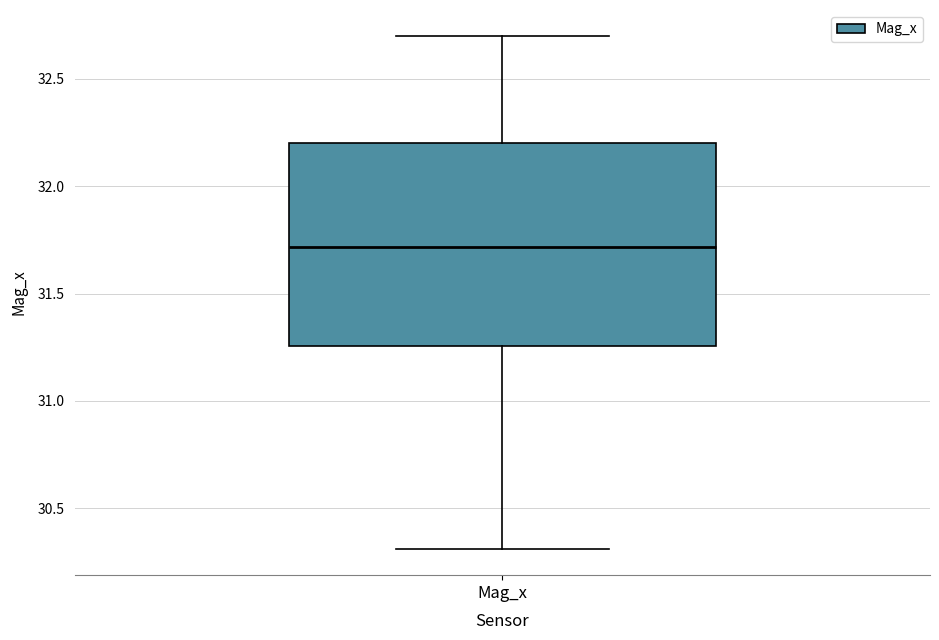

Where does the lower whisker of the box for Mag_x end on the y-axis? The values are not printed on the chart, so give them approximately, as read against the axis.

30.30